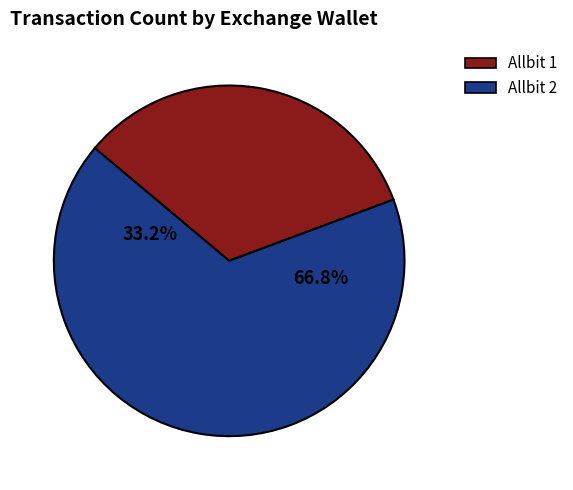

How many segments does this pie chart have?

2